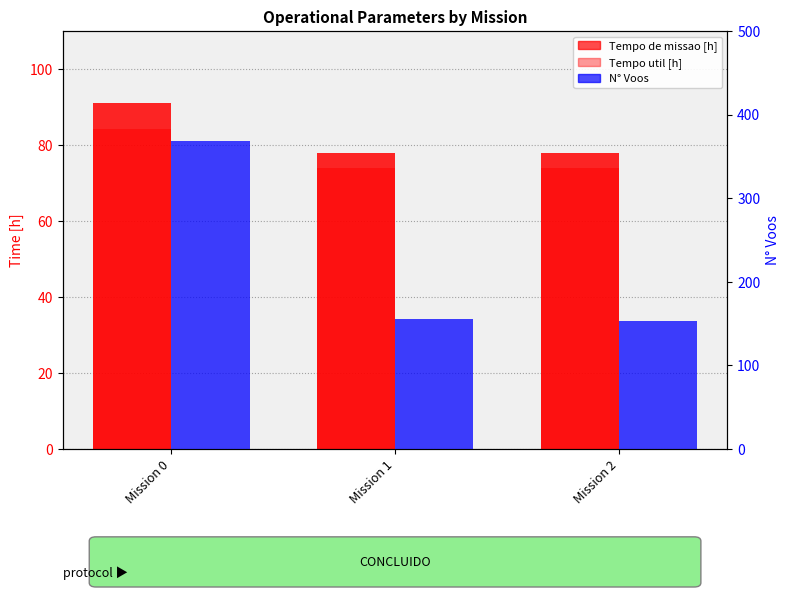

Does the chart contain stacked bars?

No